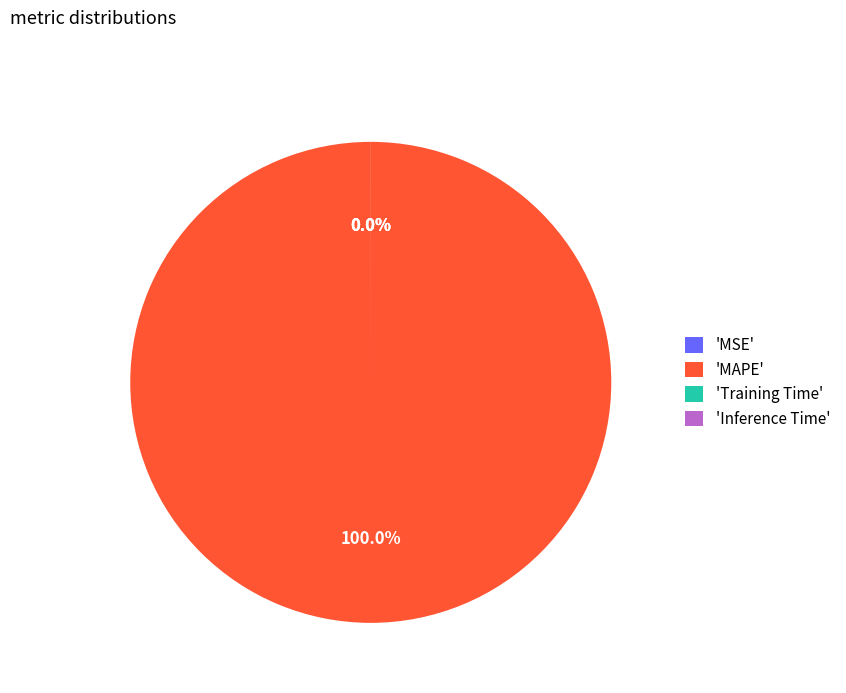

What is the change in value from MSE to Training Time?

-0.1